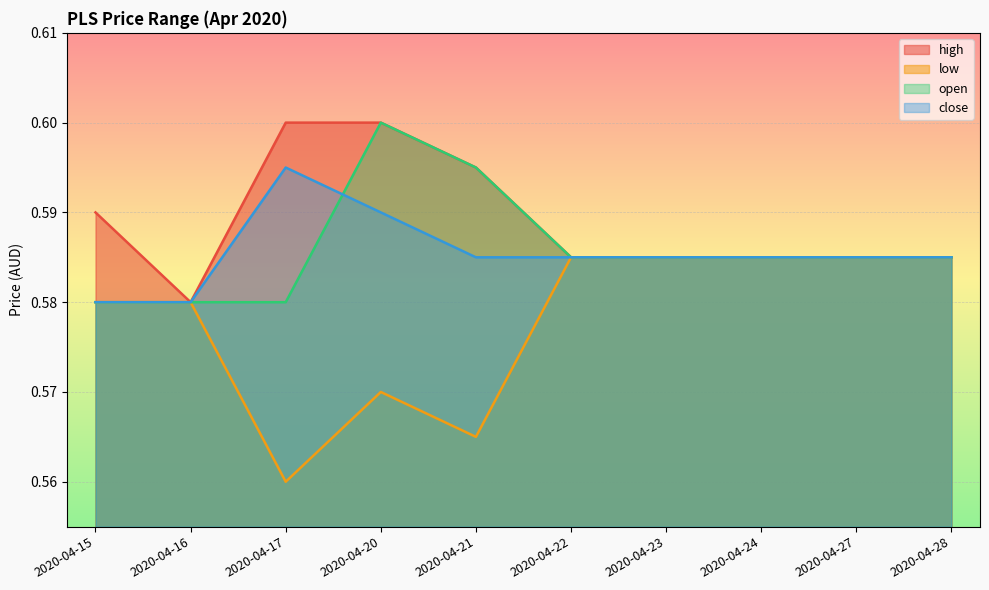

What is the lowest value of the close series?

0.6